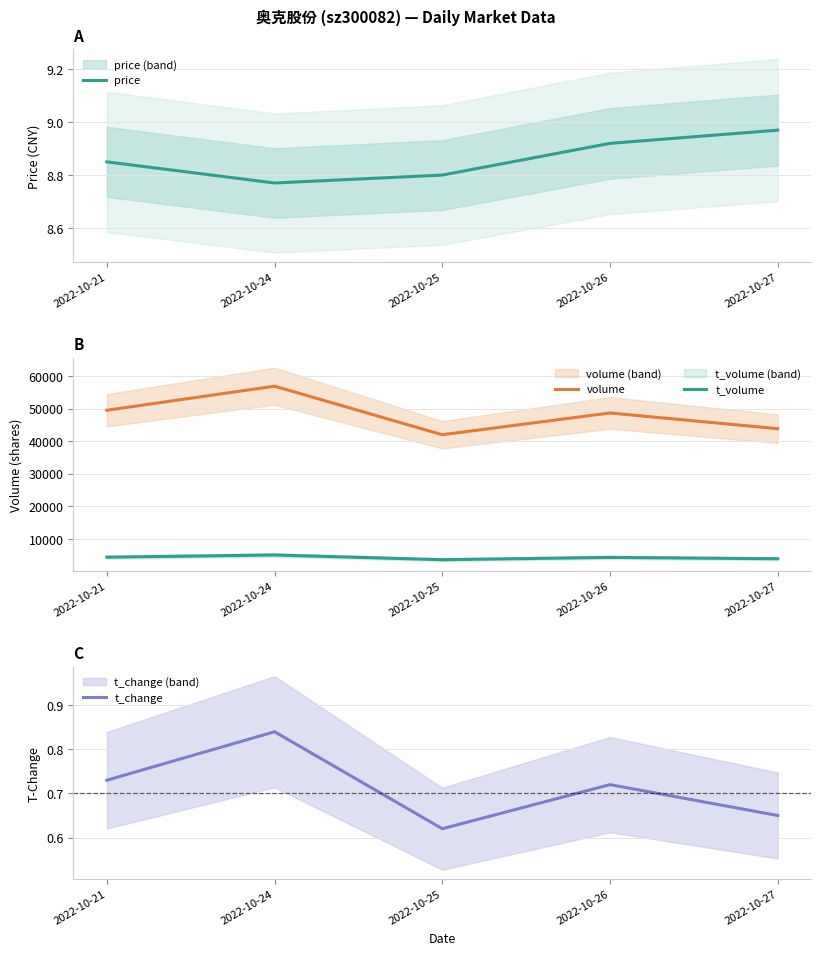

What is the value of the t_change point at the 1st from the left?

0.7